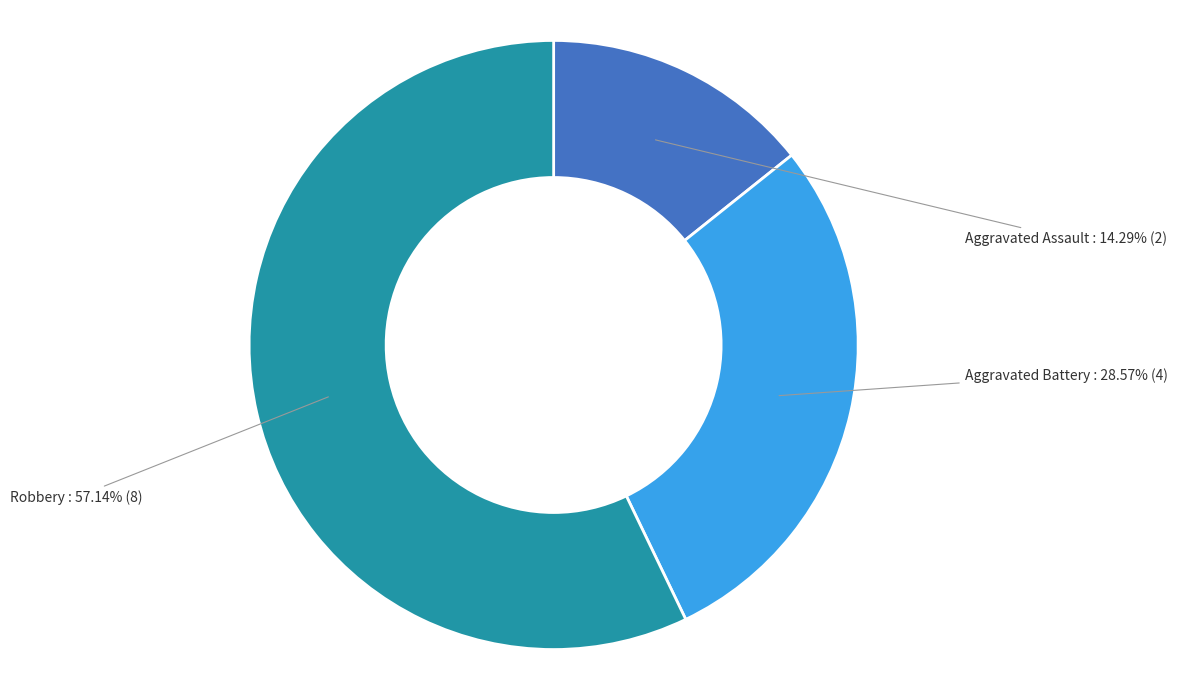

Is there a majority slice in this chart?

Yes